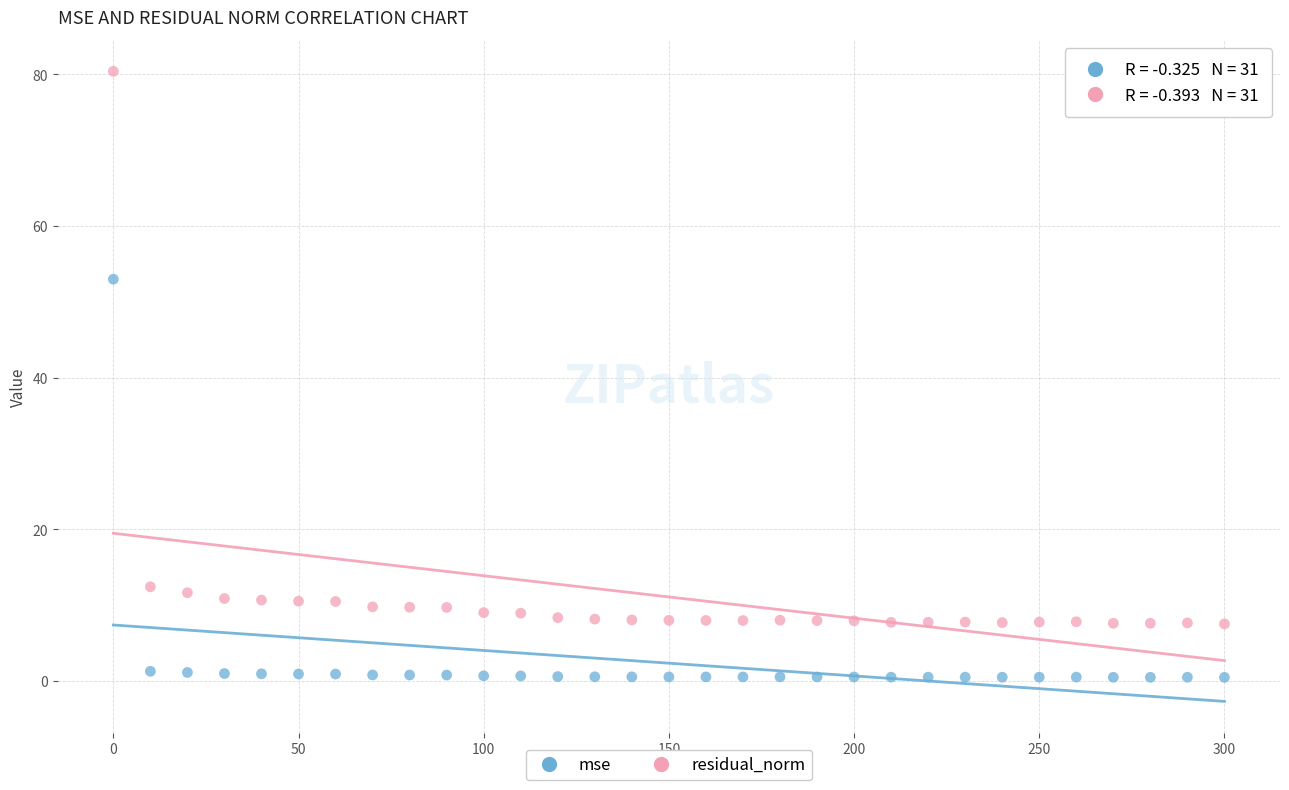

Which series has the widest spread of Y values?

residual_norm